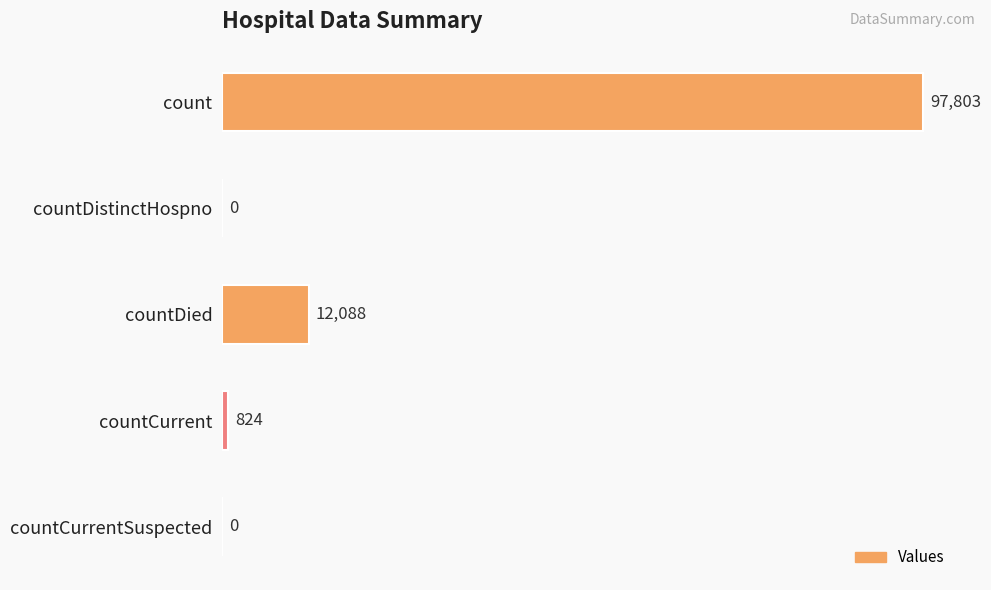

What is the change in value from countCurrent to countCurrentSuspected?

-824